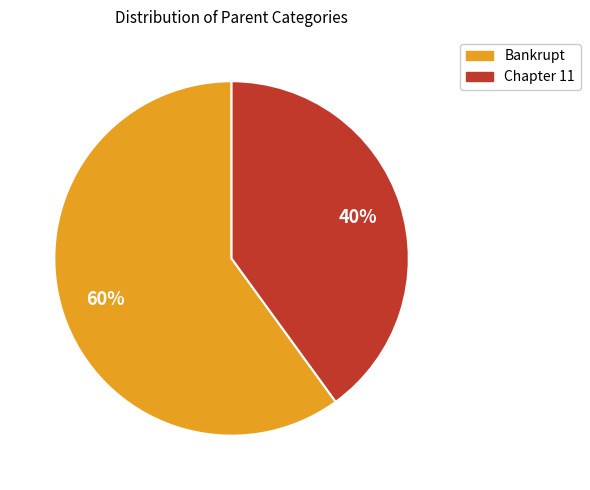

To the nearest percent, what is the difference between the largest and smallest slice percentages?

20%